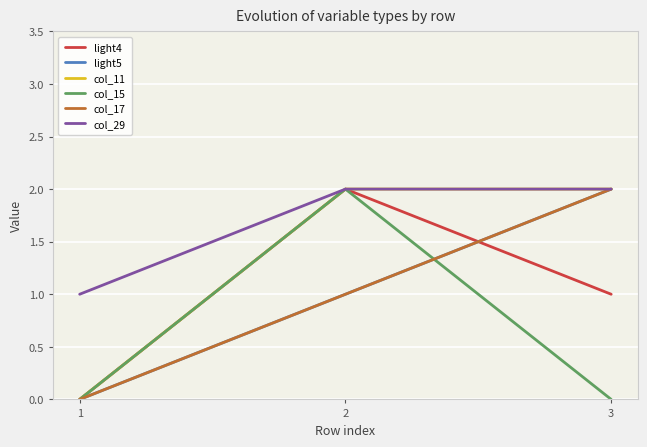

The value of col_29 at 1 is 1. True or false?

True